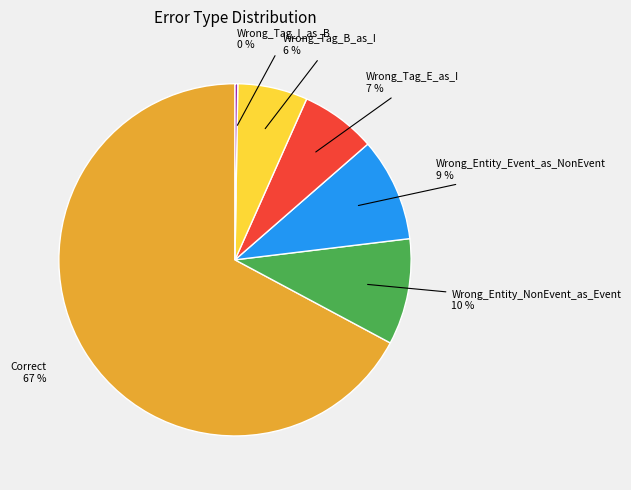

To the nearest percent, what is the average slice percentage?

17%